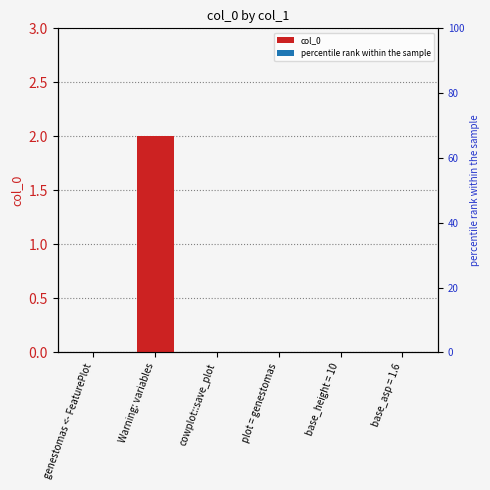

List the labels in order of value, largest first.

Warning: variables, genestomas <- FeaturePlot, cowplot::save_plot, plot = genestomas, base_height = 10, base_asp = 1.6